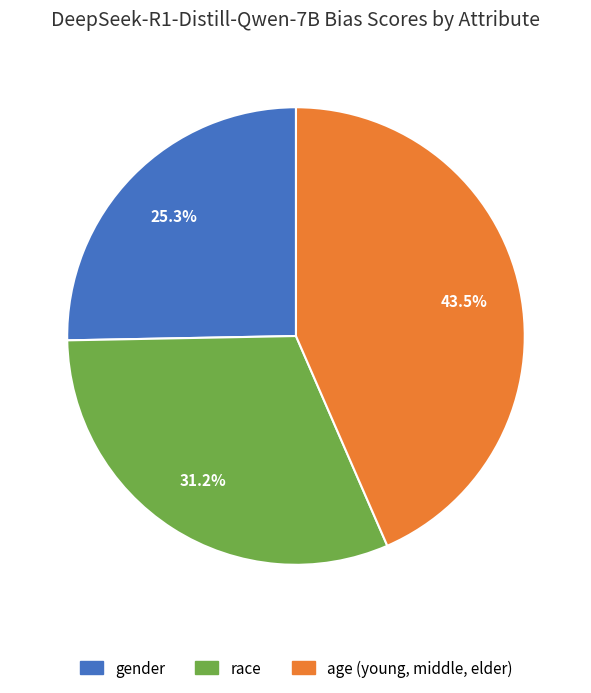

Is it true that age (young, middle, elder) is 52% of the pie?

False